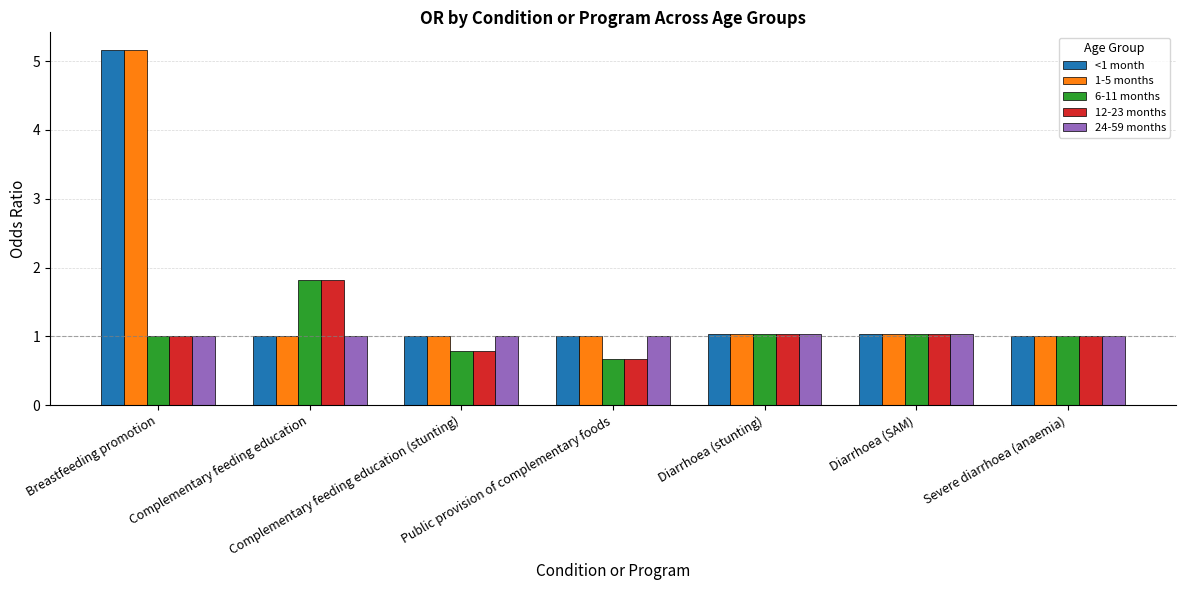

What is the total value across all series at Complementary feeding education?

6.6